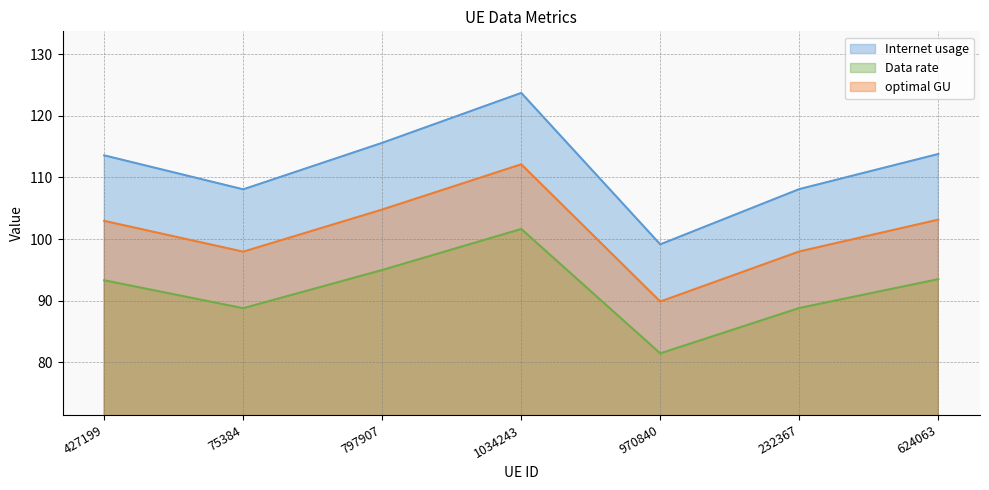

What is the total value across all series at 797907?

315.4